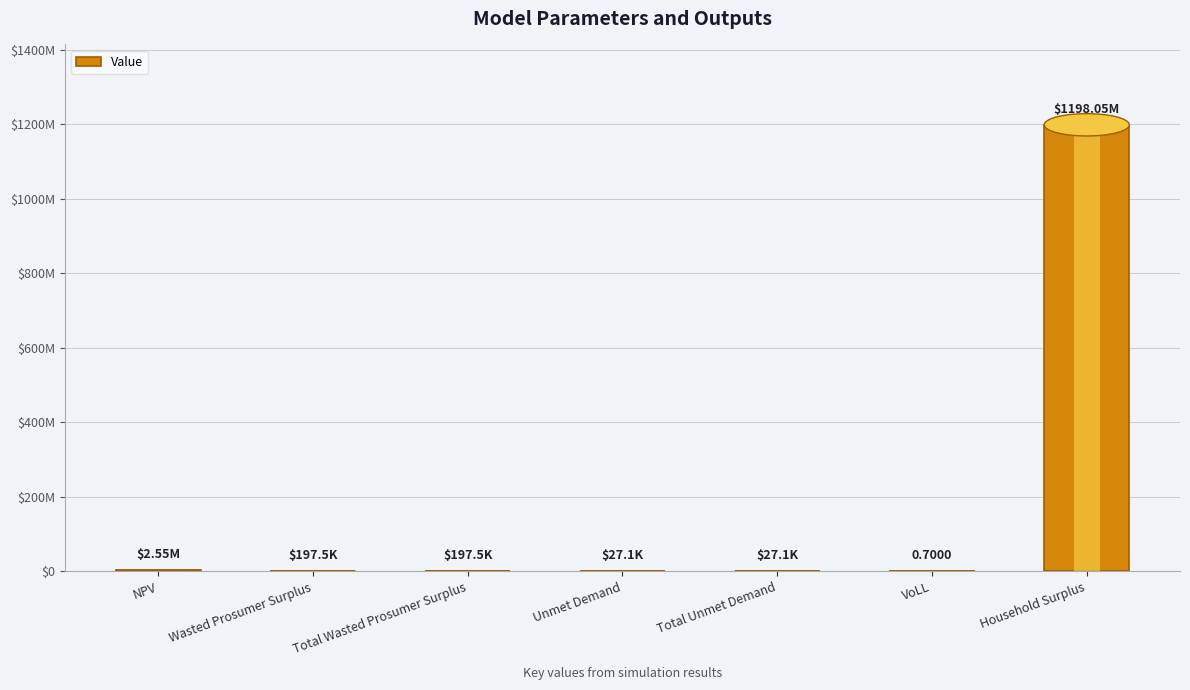

What position from the left is Total Unmet Demand?

5